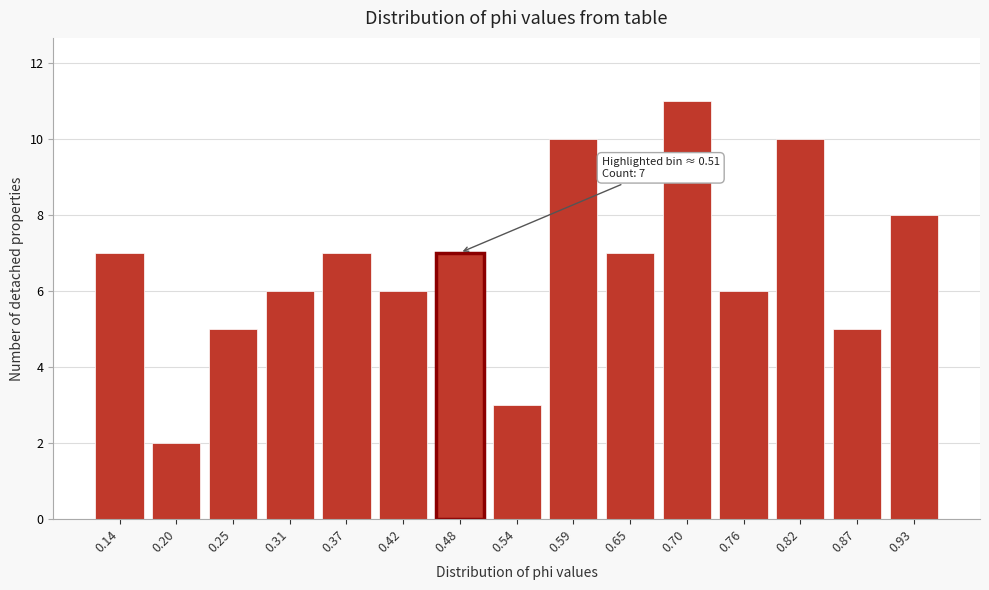

Reading left to right, extract all data points from this chart.

0.14=7	0.20=2	0.25=5	0.31=6	0.37=7	0.42=6	0.48=7	0.54=3	0.59=10	0.65=7	0.70=11	0.76=6	0.82=10	0.87=5	0.93=8